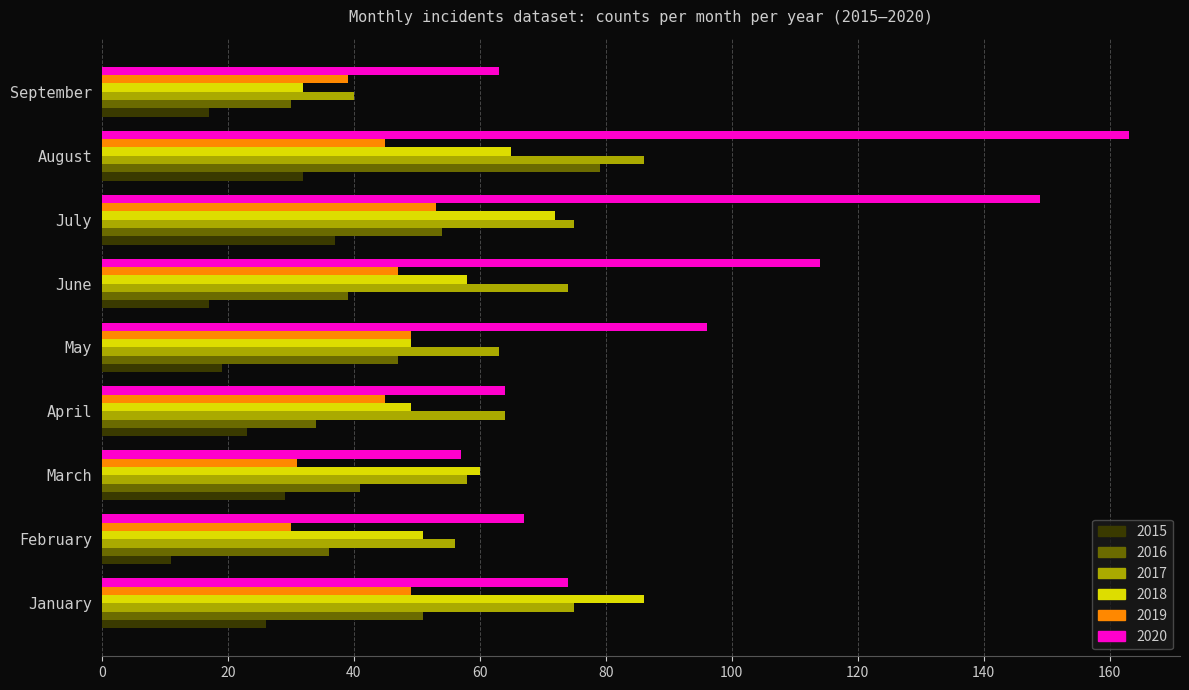

What is the difference between the highest and lowest values at January?

60